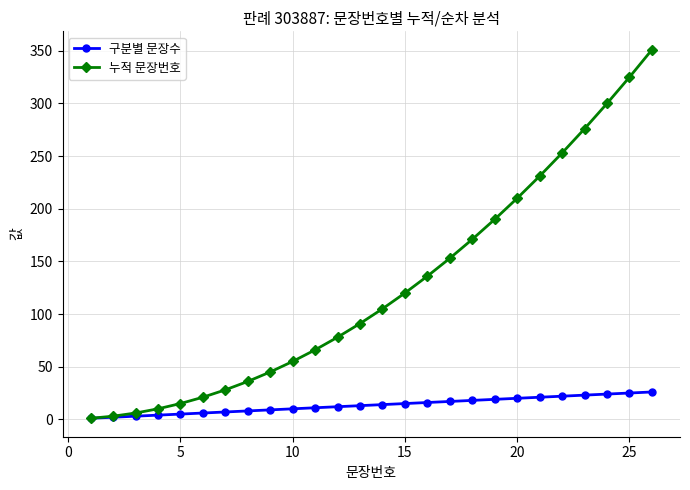

How many series are shown in this chart?

2